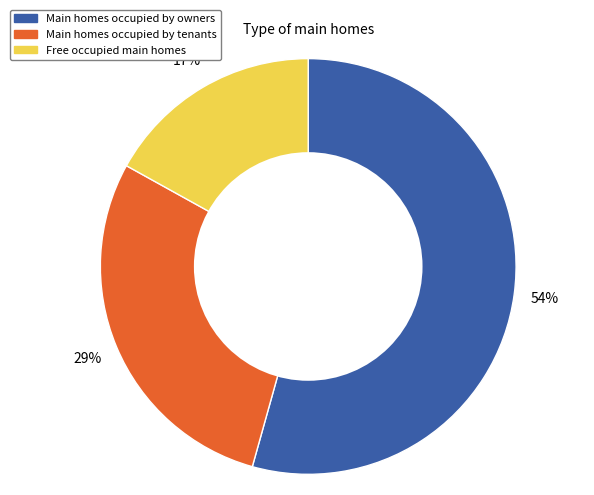

Is there any slice that represents more than half of the pie?

Yes